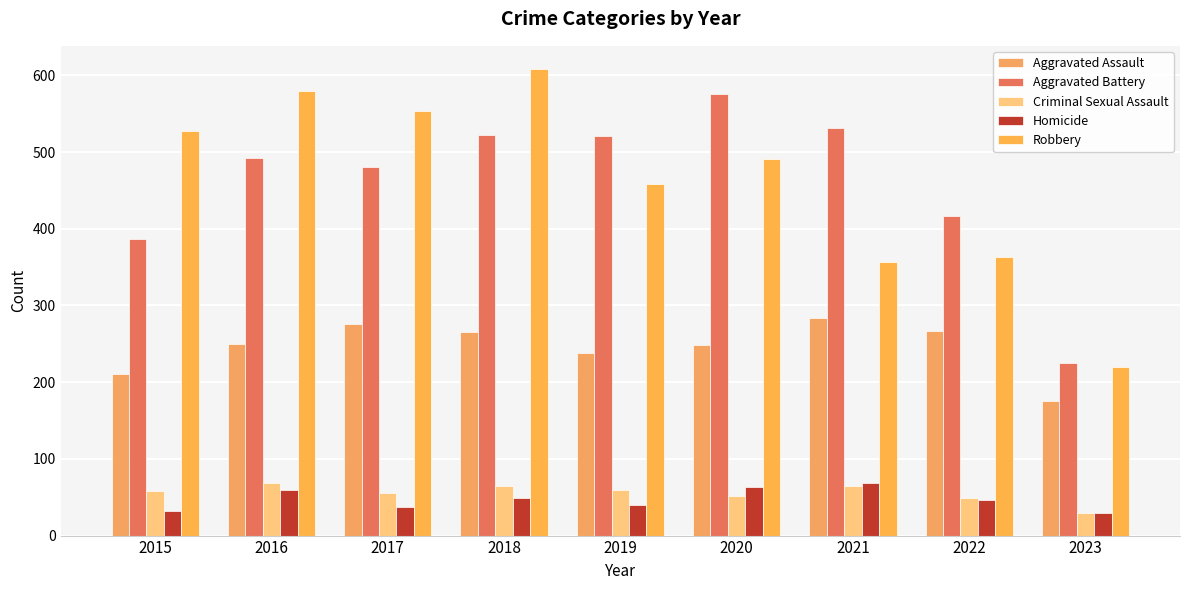

What are all the series names shown in the legend?

Aggravated Assault, Aggravated Battery, Criminal Sexual Assault, Homicide, Robbery